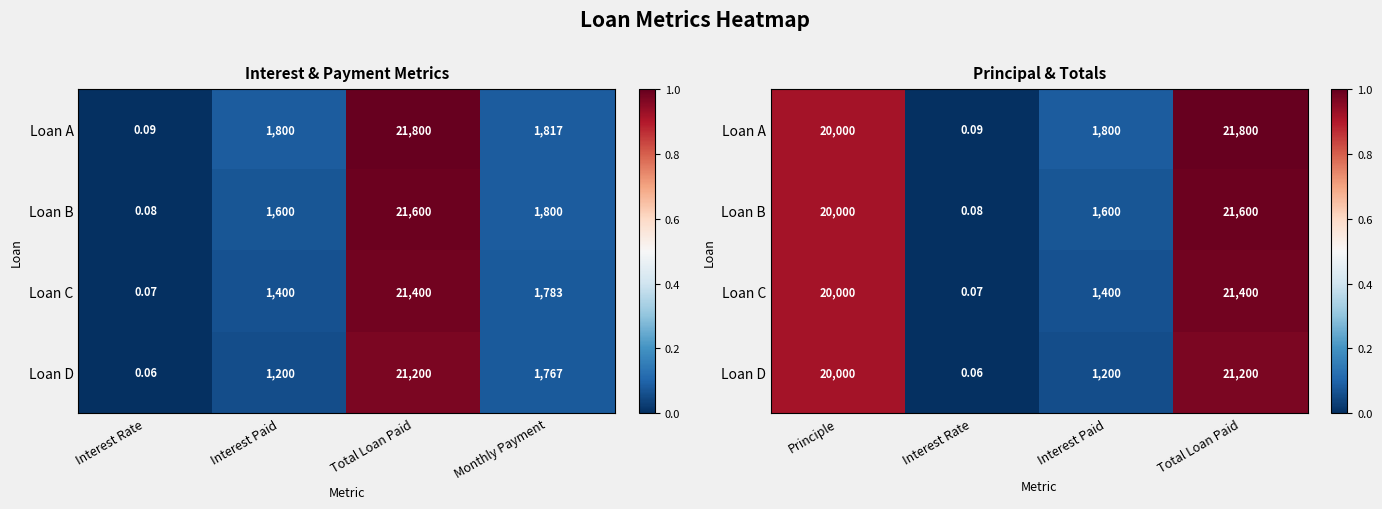

Rank the series by their average value, from lowest to highest.

Loan D, Loan C, Loan B, Loan A